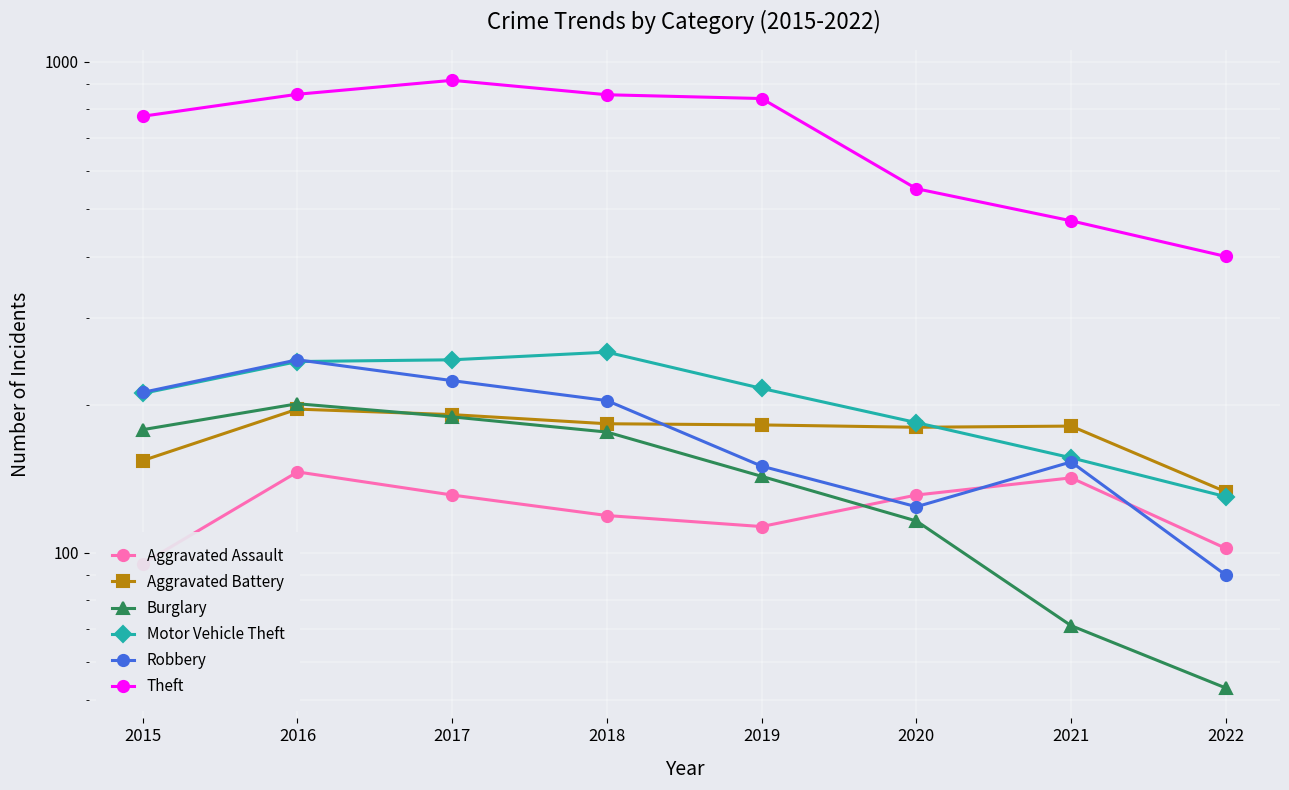

Which series has the largest total across all categories?

Theft